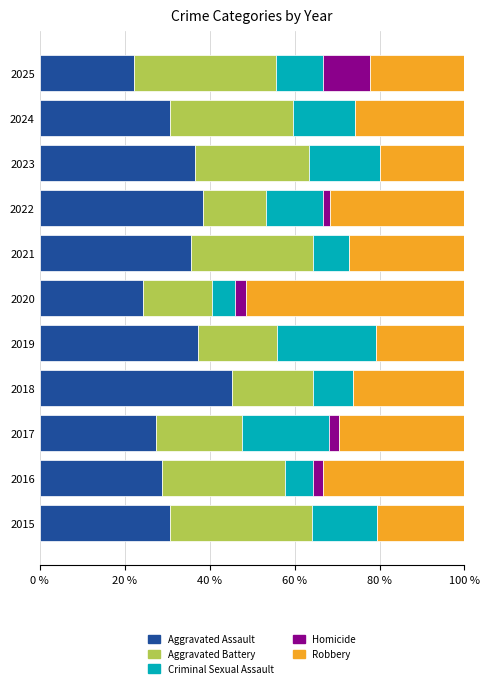

What is the total value across all series at 2015?

100.0